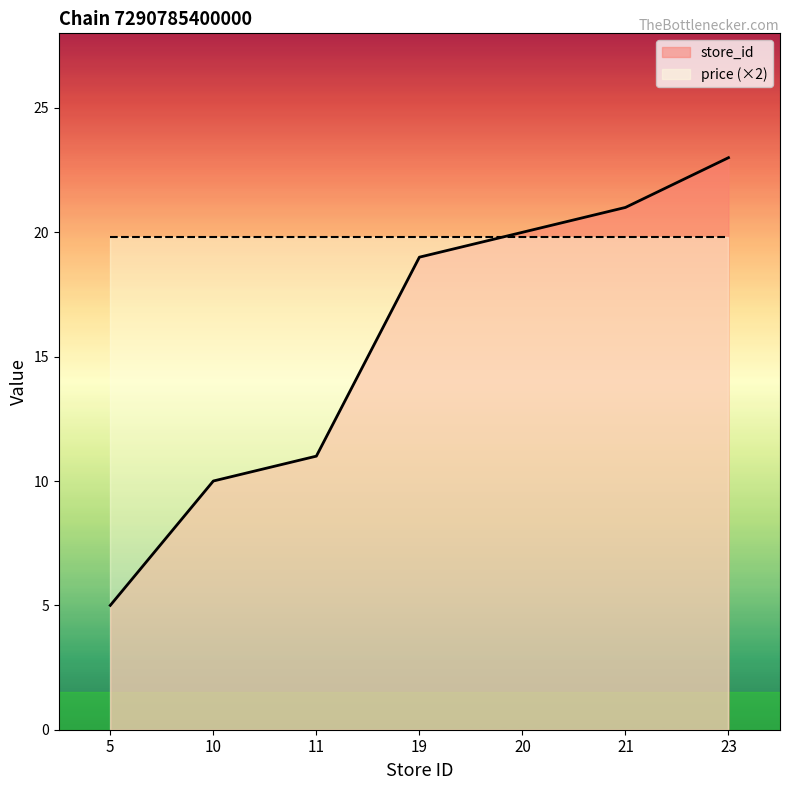

At which label does store_id first exceed 19?

20